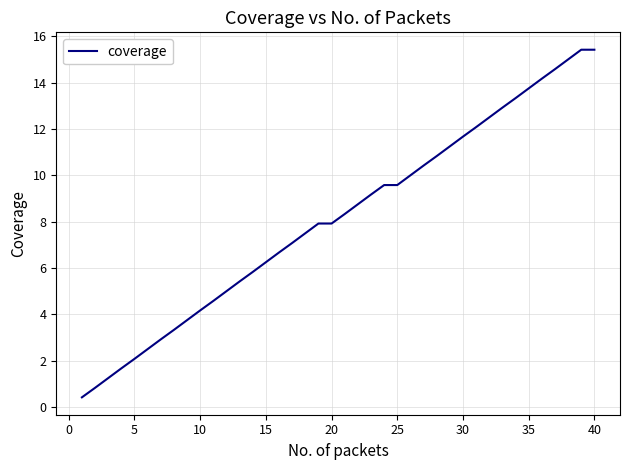

What is the difference between the maximum and minimum values?

15.0